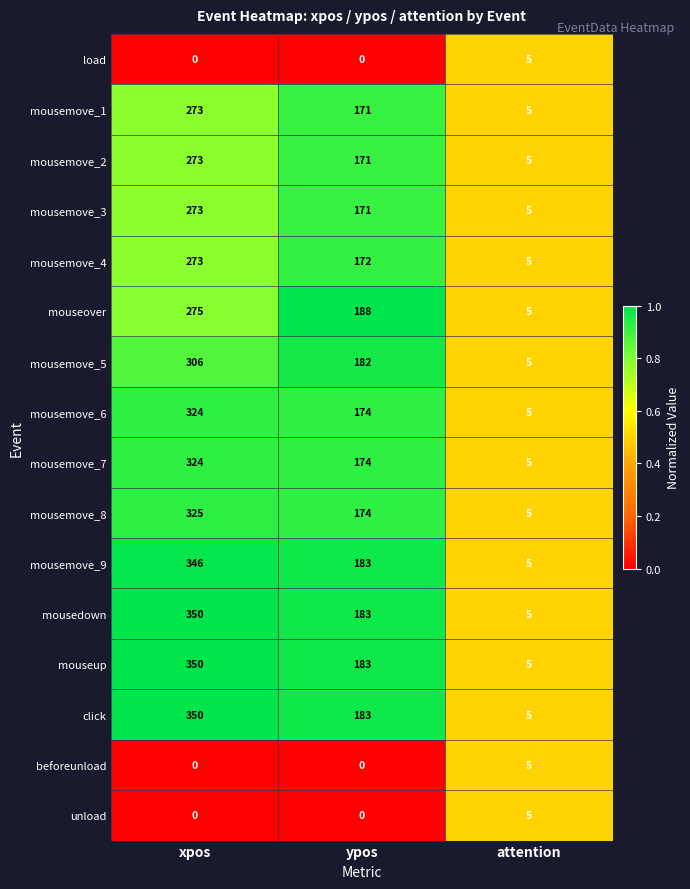

Between ypos and attention, which series saw the biggest shift?

mouseover